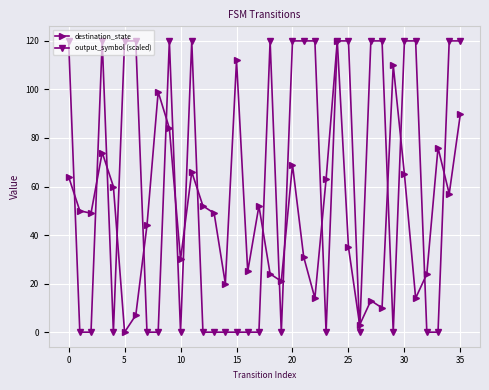

List the series in order of their overall mean, highest first.

output_symbol (scaled), destination_state